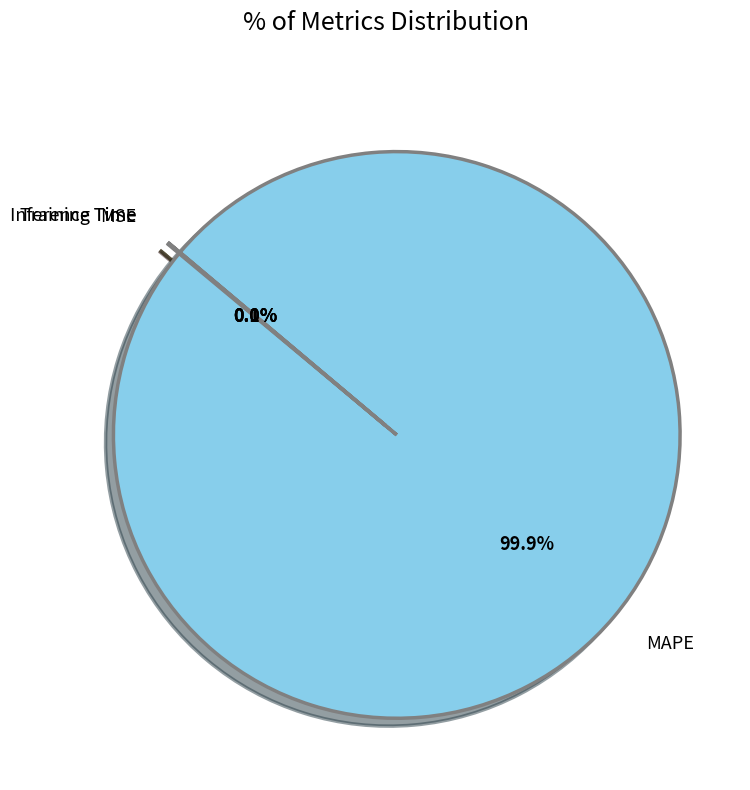

Does any single category account for the majority?

Yes